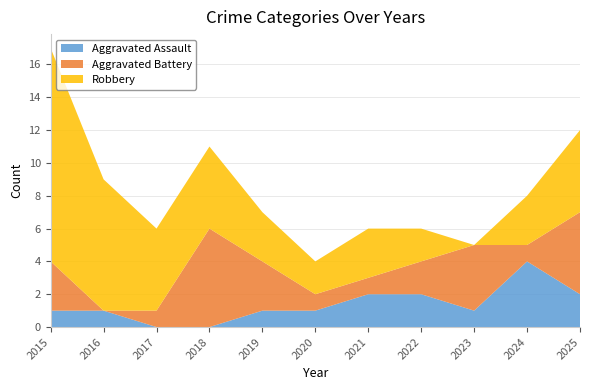

Reading right to left, what are all the values shown in this chart?

Aggravated Assault: 2025=2	2024=4	2023=1	2022=2	2021=2	2020=1	2019=1	2018=0	2017=0	2016=1	2015=1
Aggravated Battery: 2025=5	2024=1	2023=4	2022=2	2021=1	2020=1	2019=3	2018=6	2017=1	2016=0	2015=3
Robbery: 2025=5	2024=3	2023=0	2022=2	2021=3	2020=2	2019=3	2018=5	2017=5	2016=8	2015=13